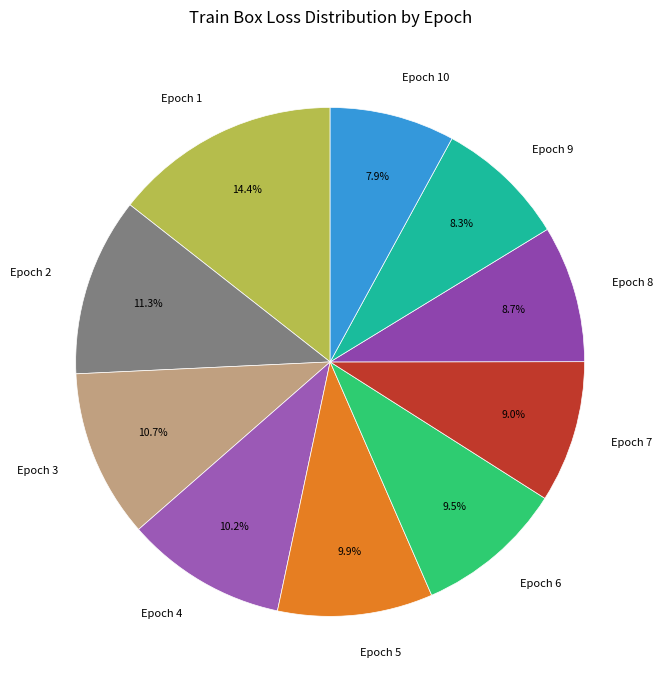

What percentage is the Epoch 8 slice, to the nearest percent?

9%